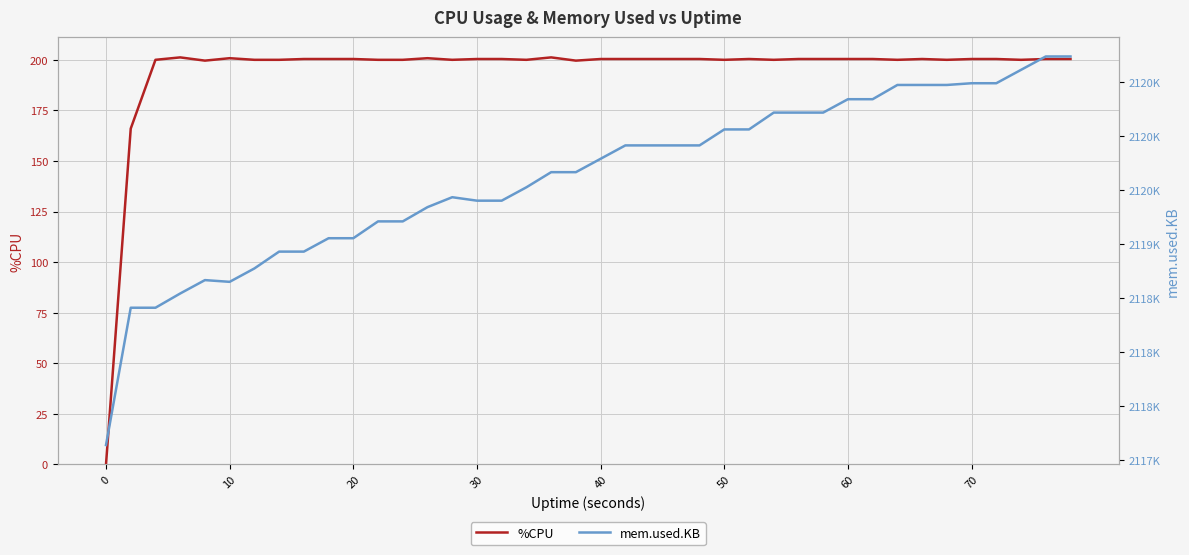

What is the maximum value for %CPU?

201.2